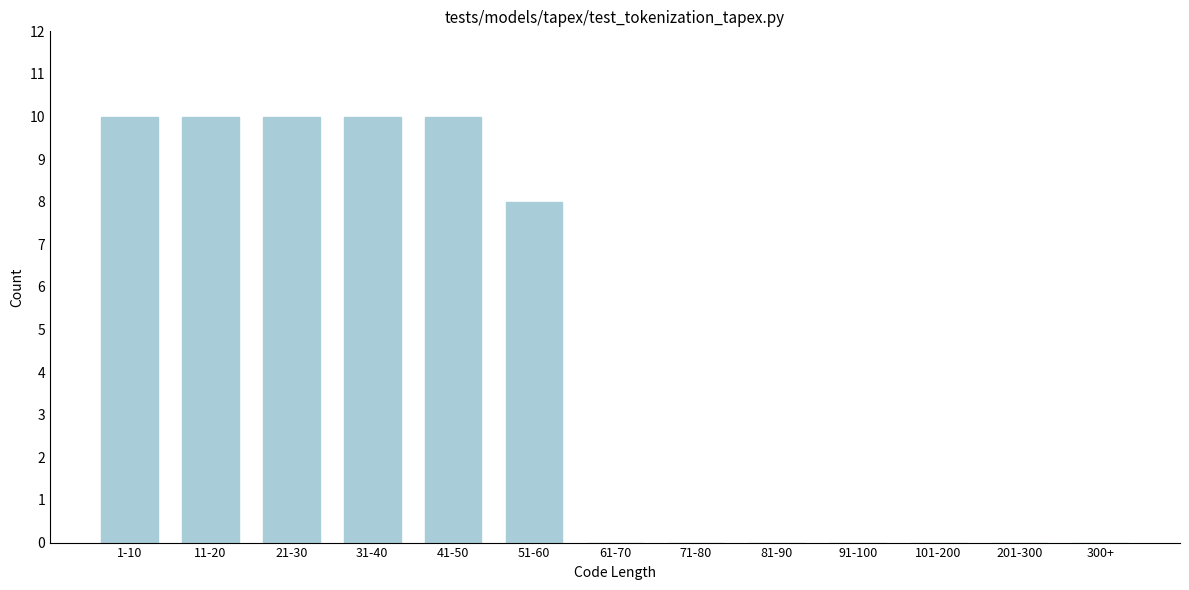

Reading left to right, extract all data points from this chart.

1-10=10	11-20=10	21-30=10	31-40=10	41-50=10	51-60=8	61-70=0	71-80=0	81-90=0	91-100=0	101-200=0	201-300=0	300+=0